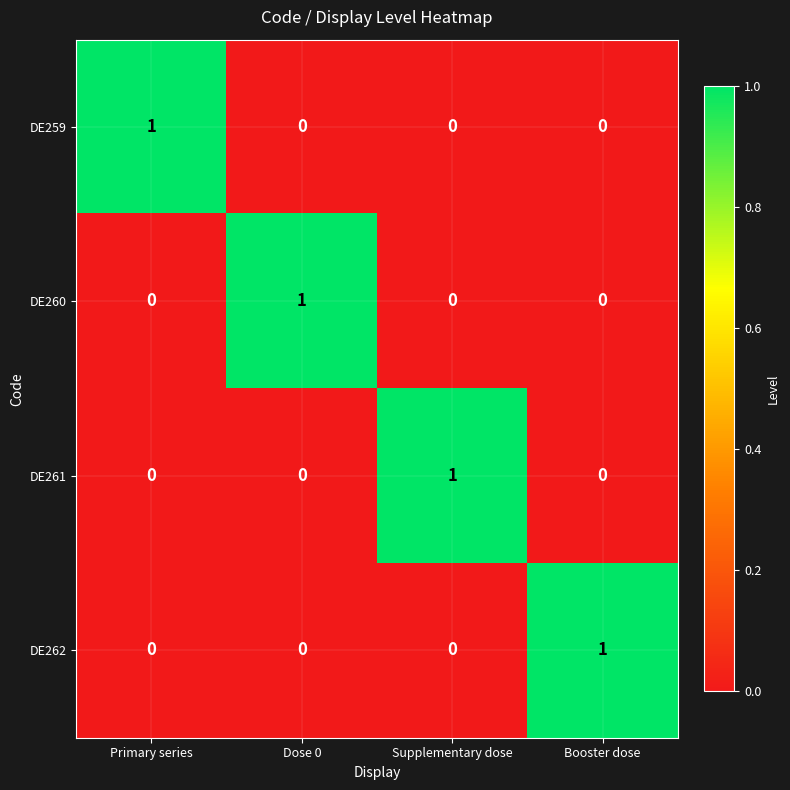

The DE259 series shows 0 at Dose 0. True or false?

True